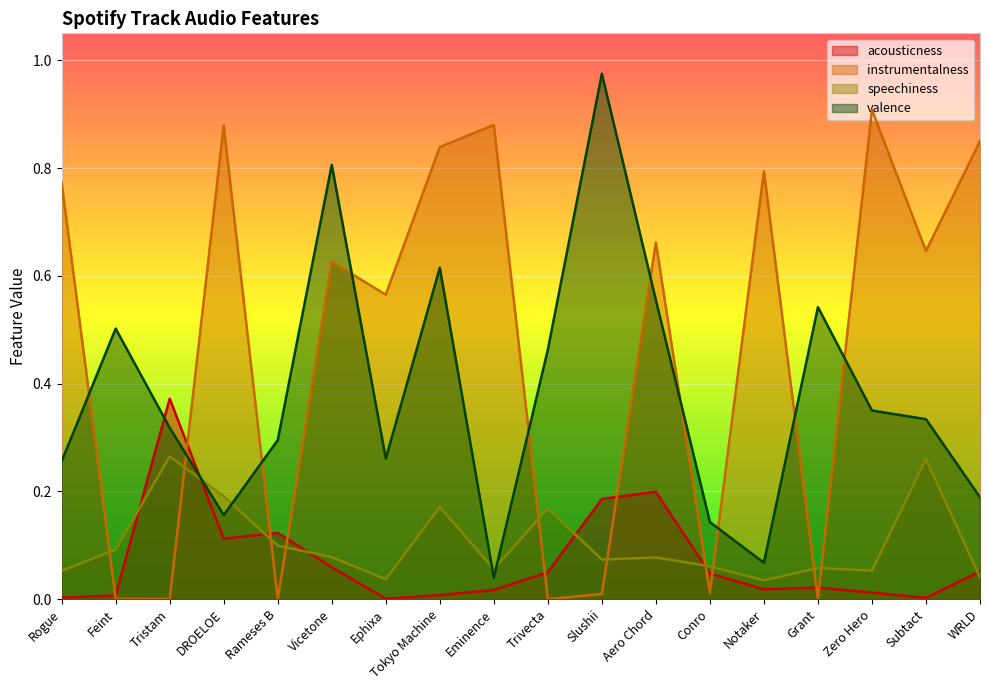

What is the difference between the highest and lowest values at Subtact?

0.6